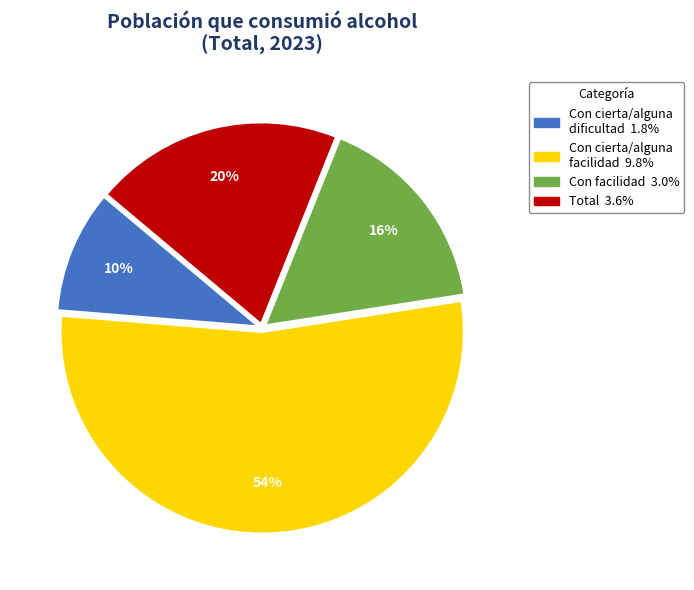

To the nearest percent, what percentage of the pie is Con facilidad?

16%